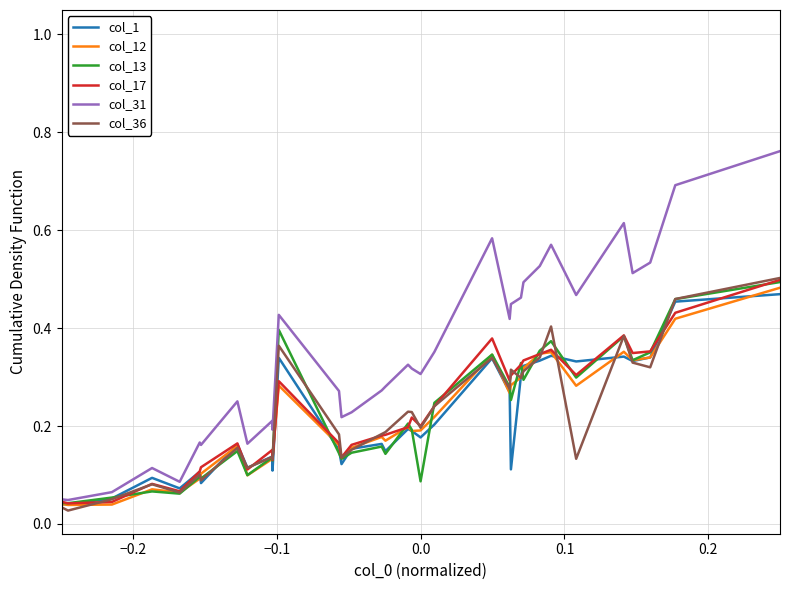

How many categories are shown in the chart?

40